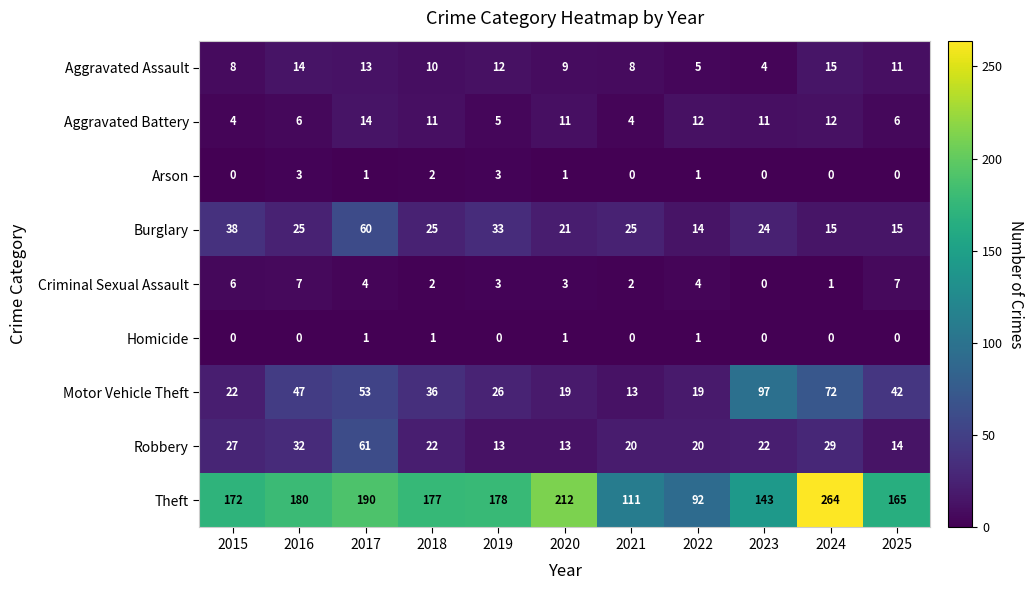

Count the number of categories in the chart.

11